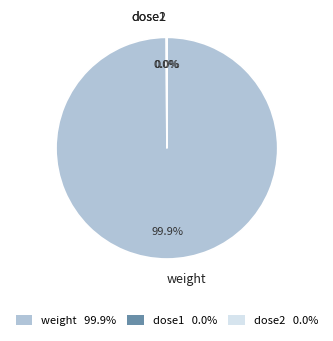

To the nearest percent, what is the average slice percentage?

33%